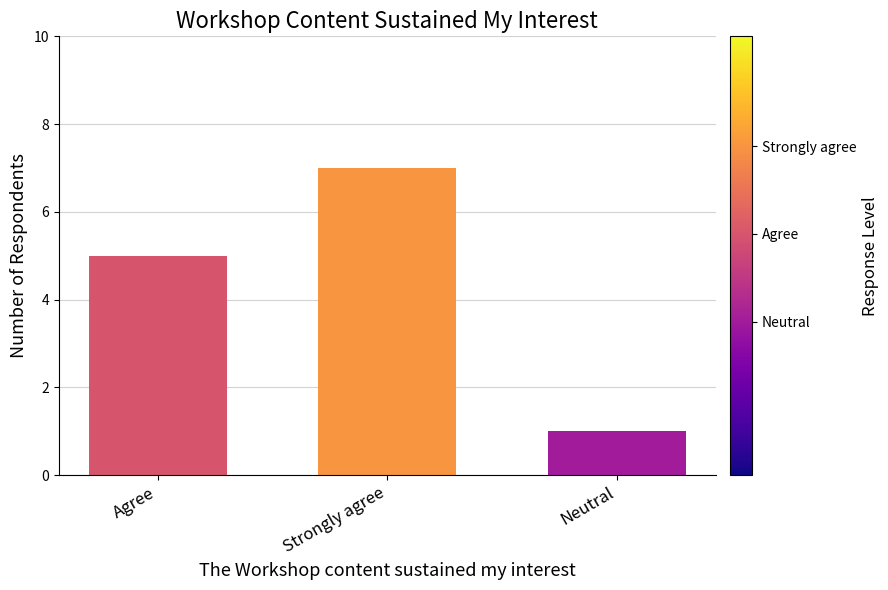

Does the chart contain any negative values?

No